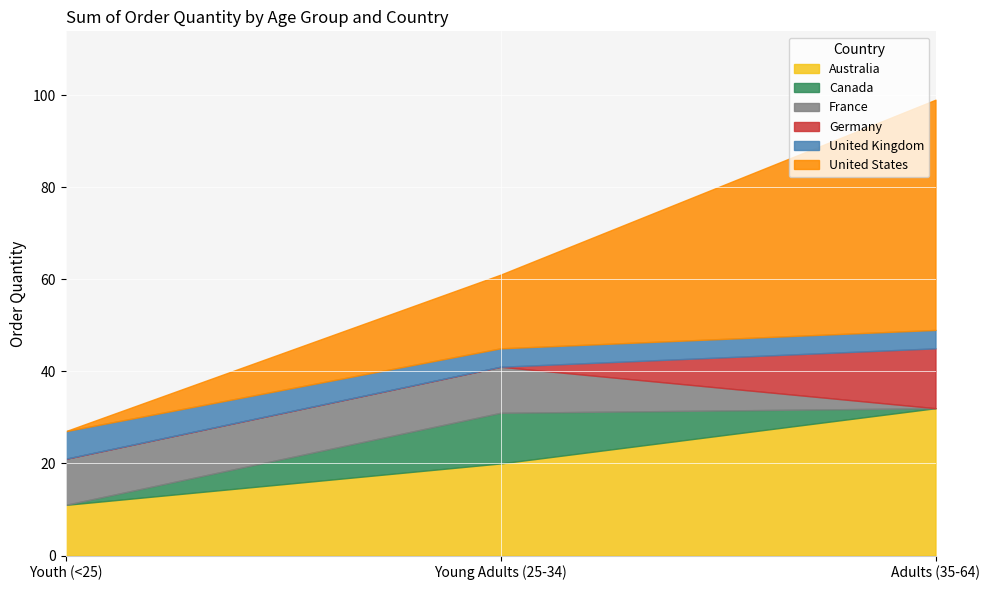

What is the value of the United States point at the 2nd from the left?

16